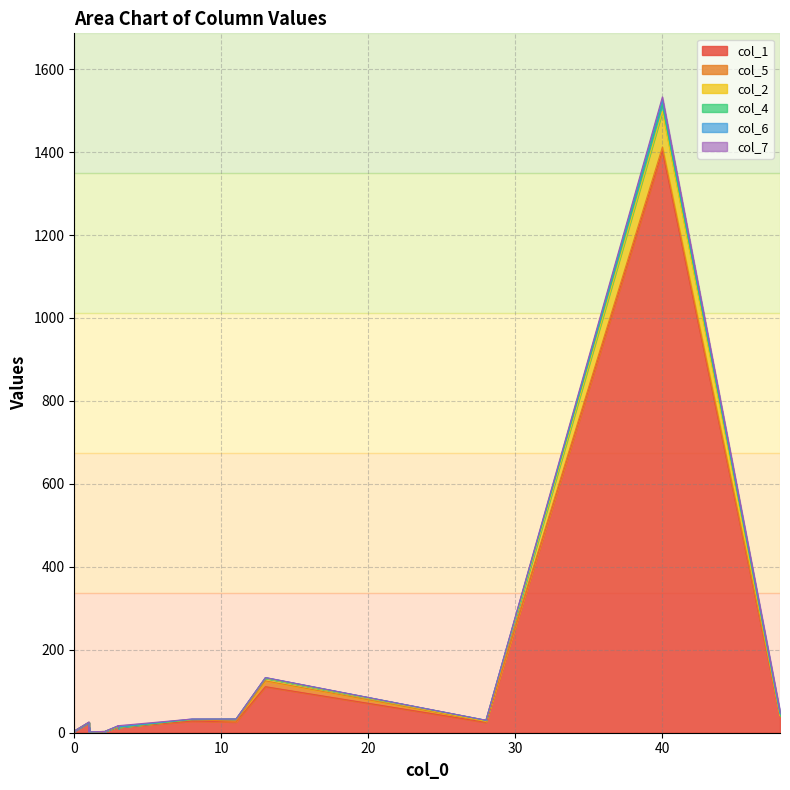

How many interior local valleys does the col_5 series have?

3